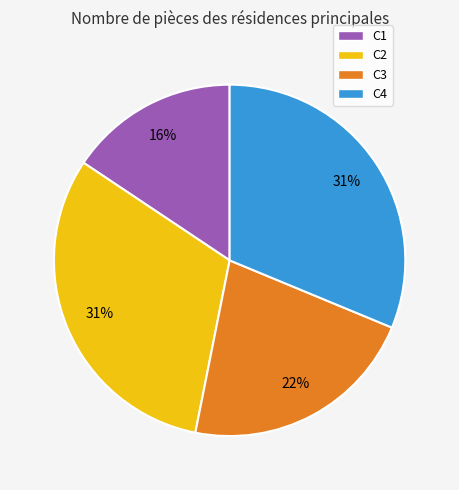

Is the sum of C1 and C3 greater than half?

No